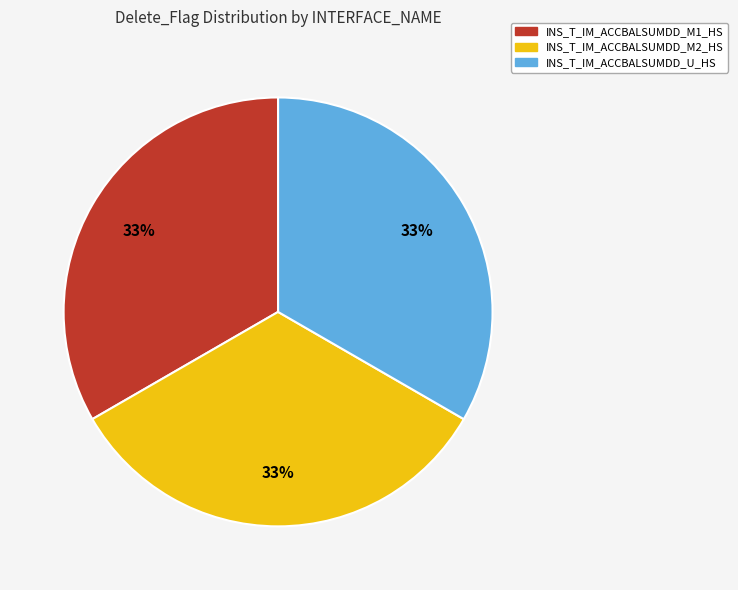

What percentage is the INS_T_IM_ACCBALSUMDD_M1_HS slice, to the nearest percent?

33%